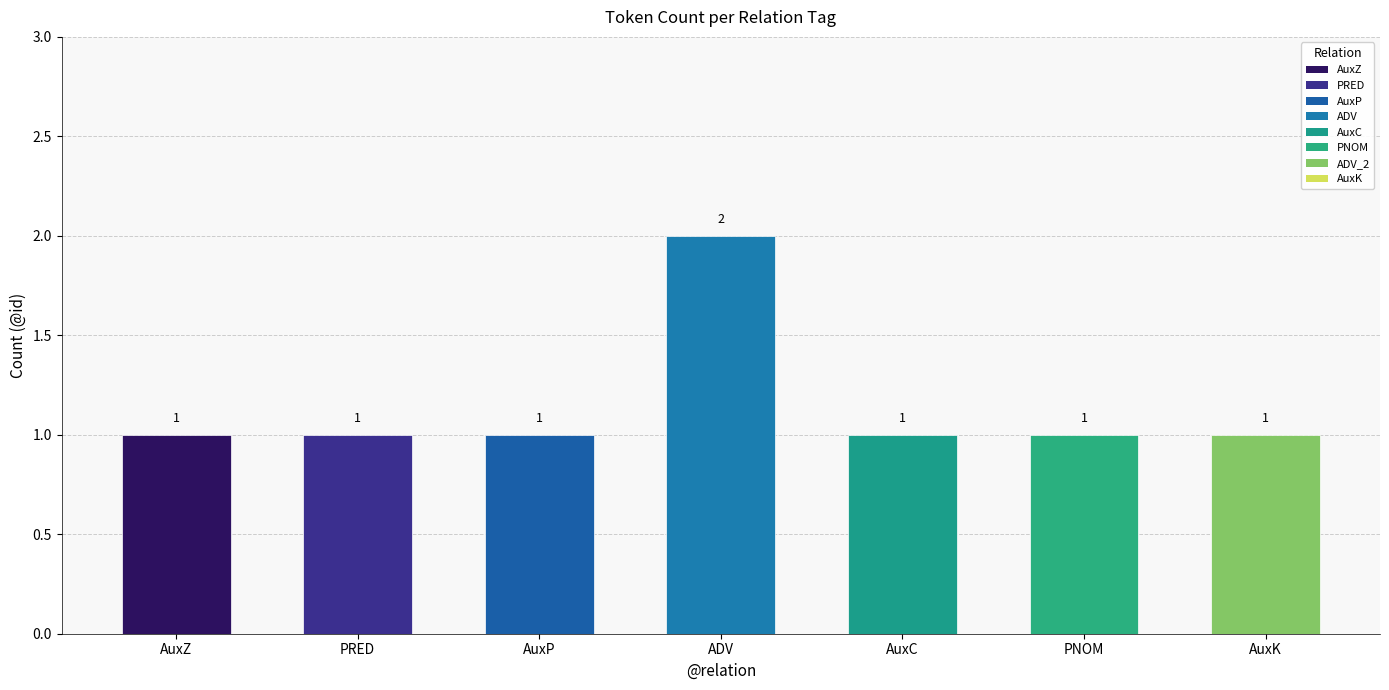

What is the value of the 2nd bar from the left?

1